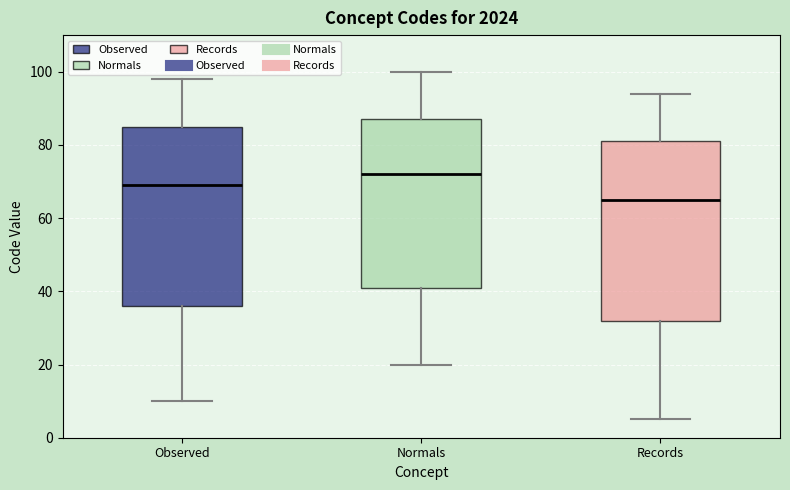

Reading left to right, read every box against the y-axis: the position of its median line, the range the box covers, and the ends of its whiskers. The values are not printed on the chart, so give them approximately, as read against the axis.

Observed: median 70, box 36 to 86, whiskers 10 to 98
Normals: median 72, box 42 to 88, whiskers 20 to 100
Records: median 66, box 32 to 82, whiskers 6 to 94